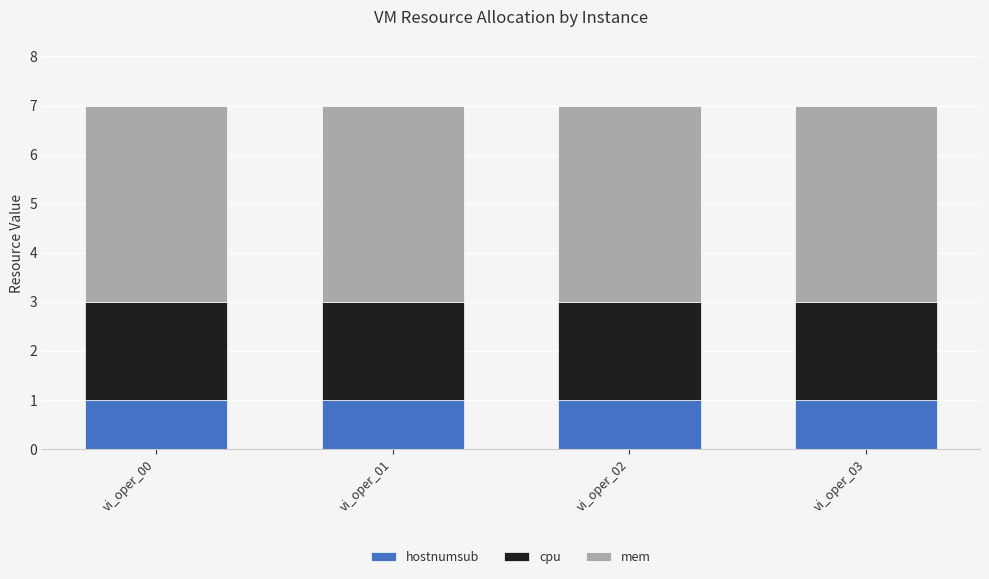

Is it true that hostnumsub equals 0 at vi_oper_03?

False